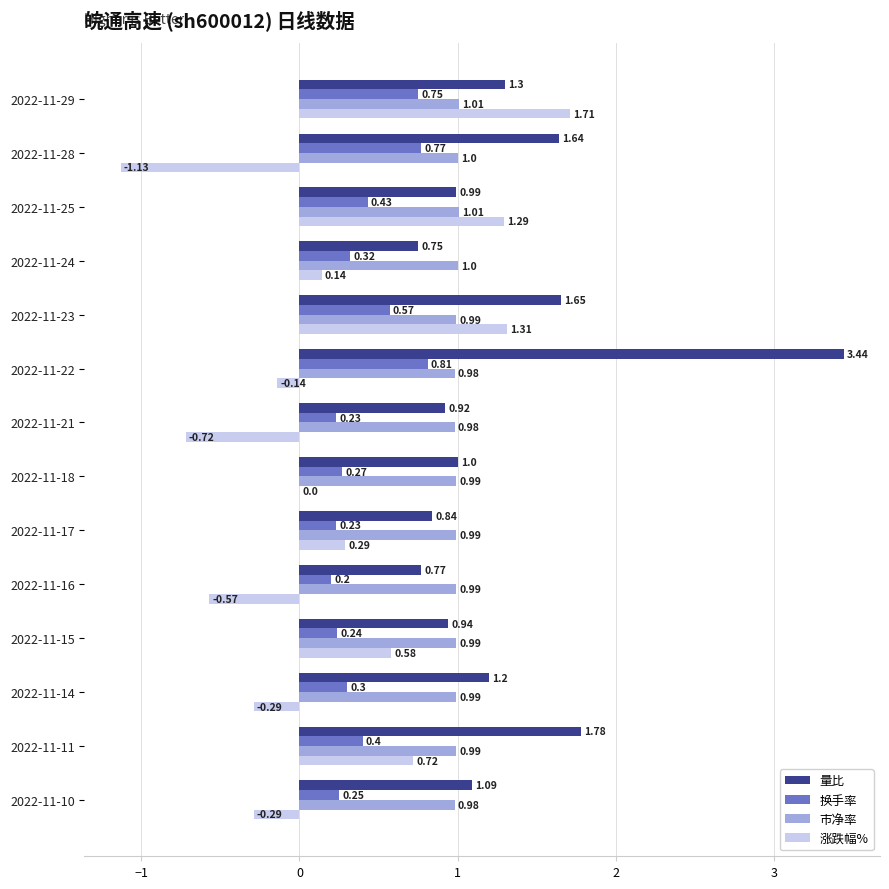

What is the total value across all series at 2022-11-22?

5.1